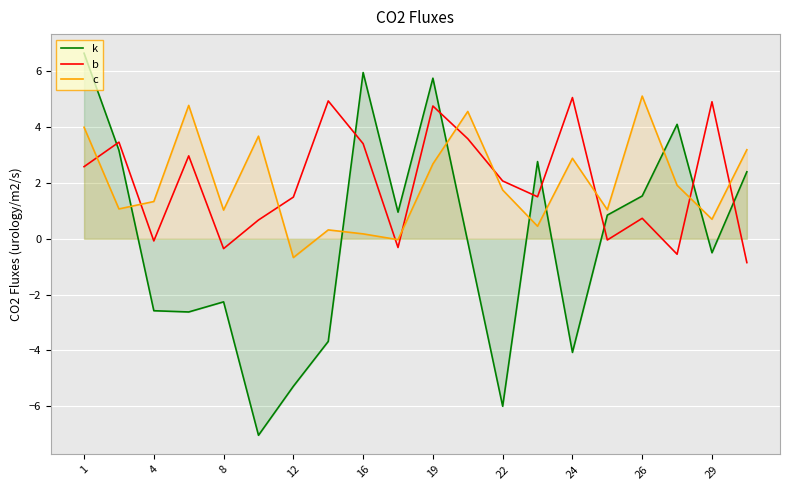

Rank the series by their maximum value, from lowest to highest.

b, c, k